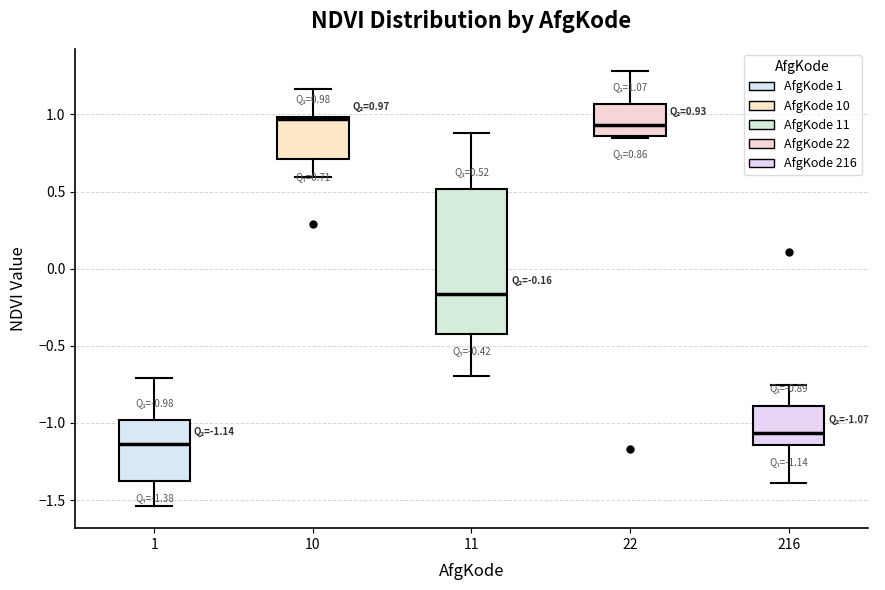

Which box is the tallest, from its lower edge to its upper edge?

11